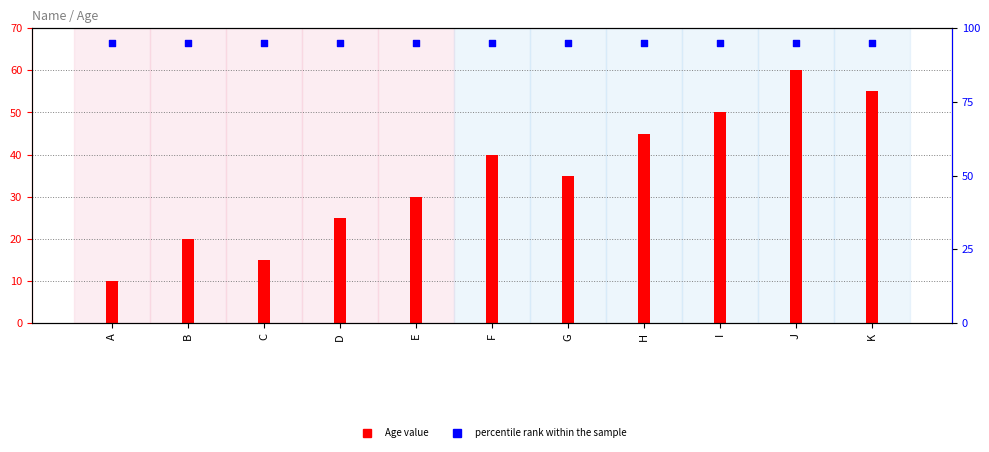

Which series has the widest spread of Y values?

Age